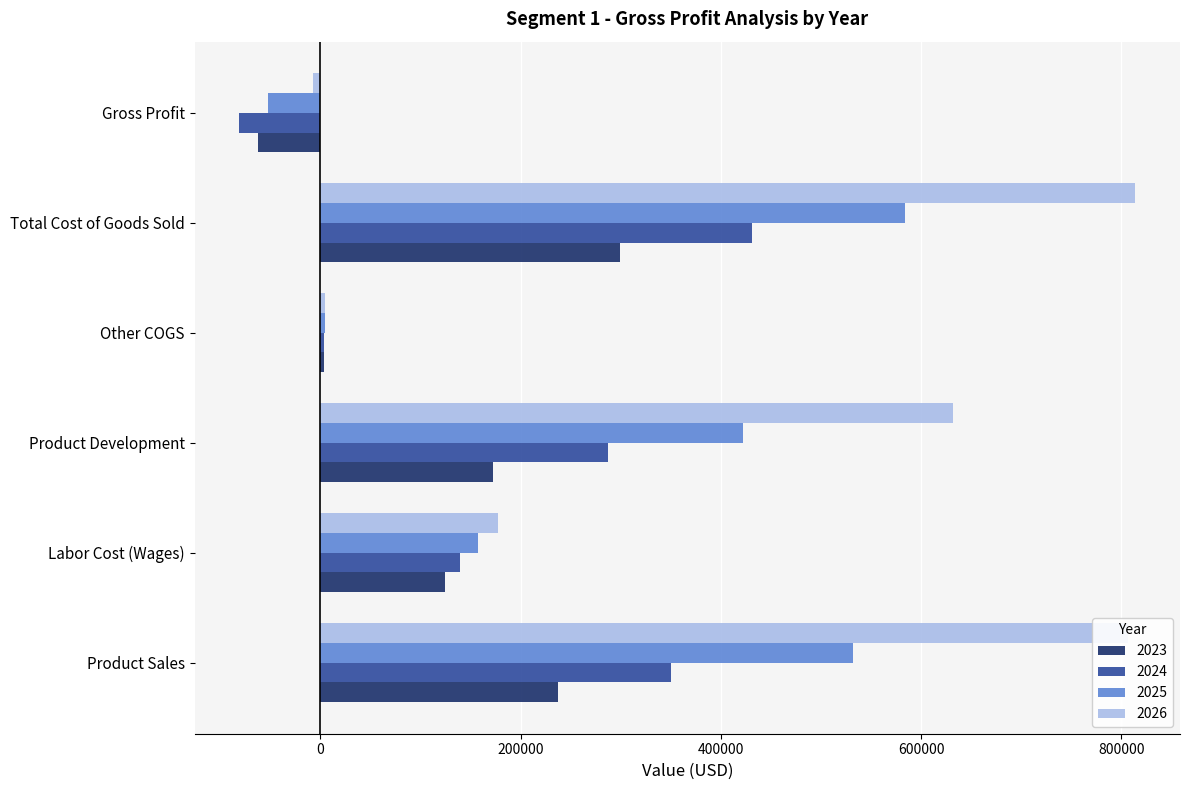

Which series has the largest total across all categories?

2026